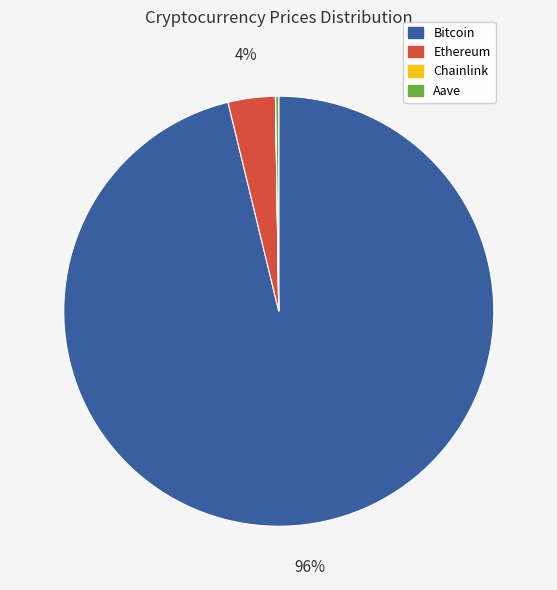

Which slice represents more than half of the pie?

Bitcoin